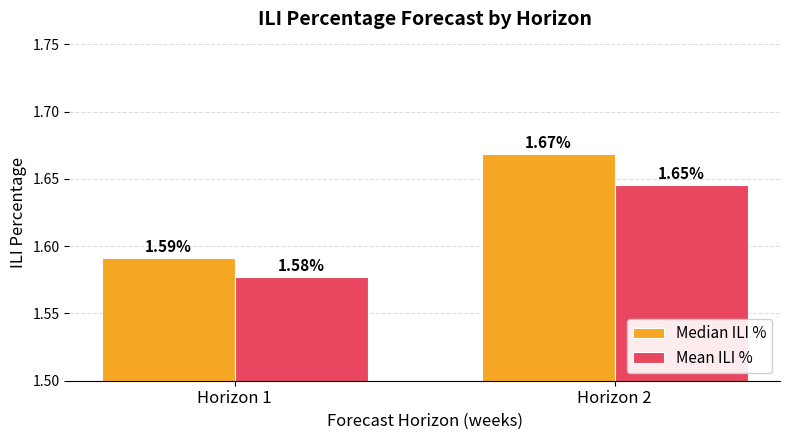

What are all the series names shown in the legend?

Median ILI %, Mean ILI %